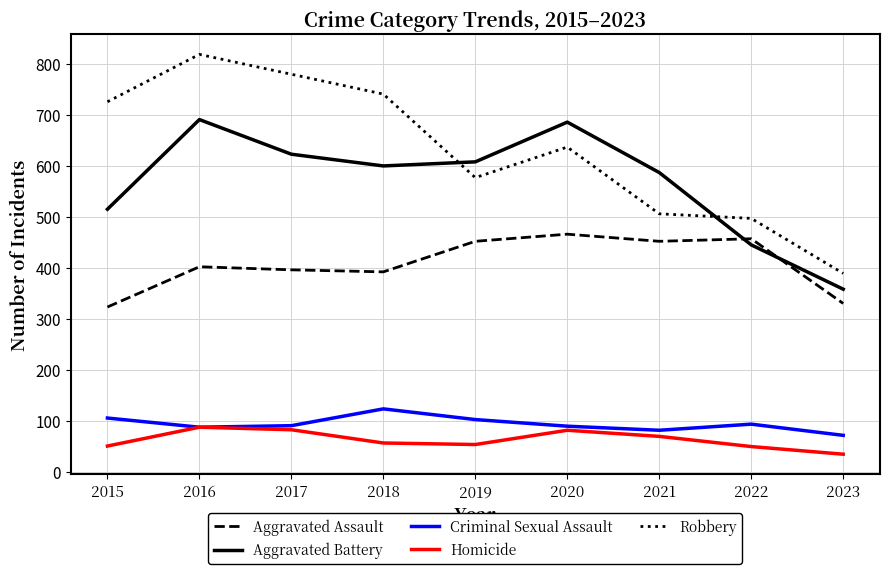

What is the approximate value of Robbery at 2019, to the nearest 10?

580